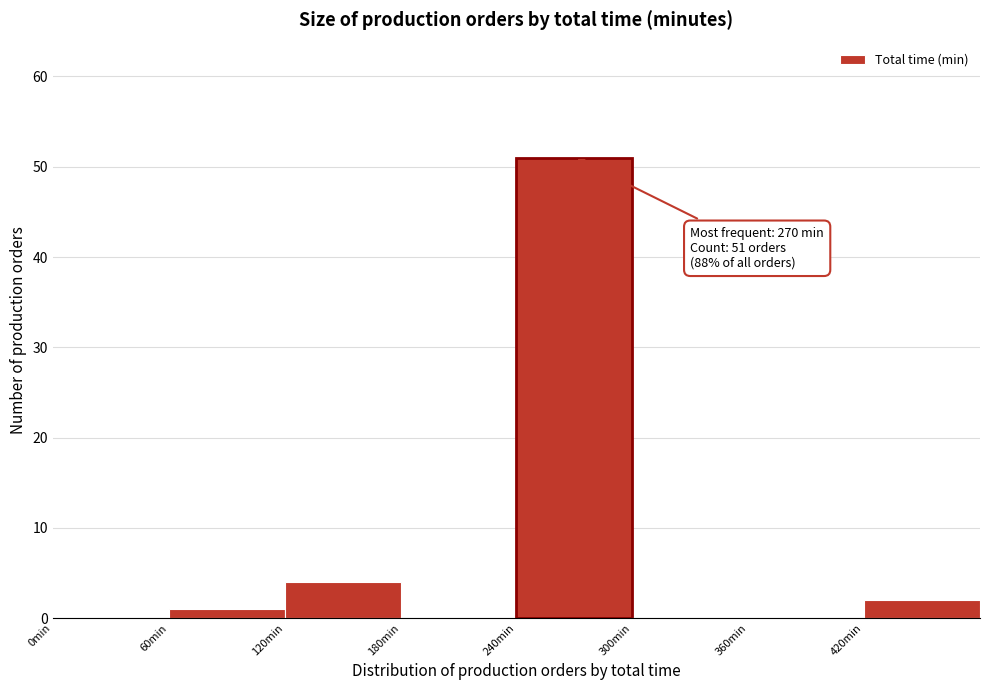

Over which range of the x-axis is the bar tallest?

240 to 300